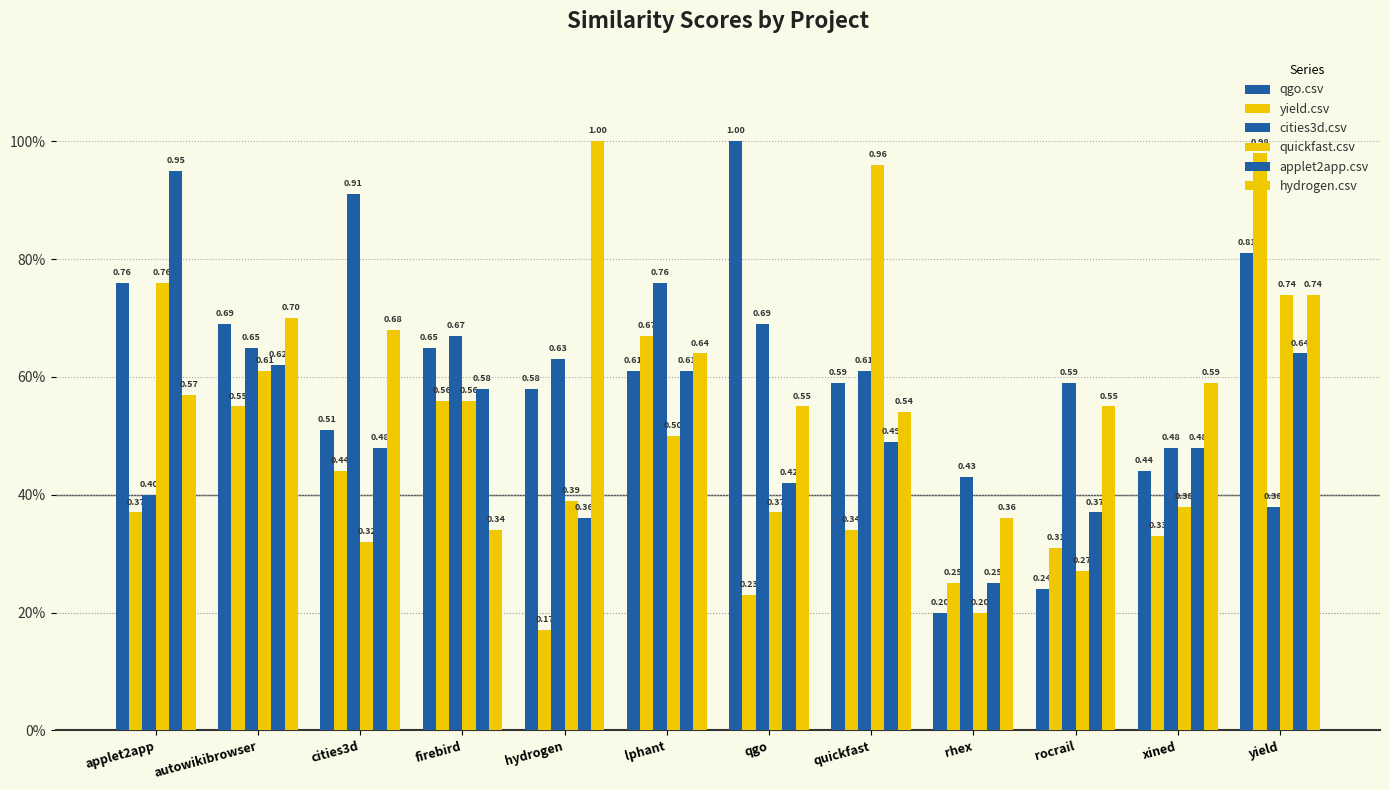

Does the chart contain any negative values?

No